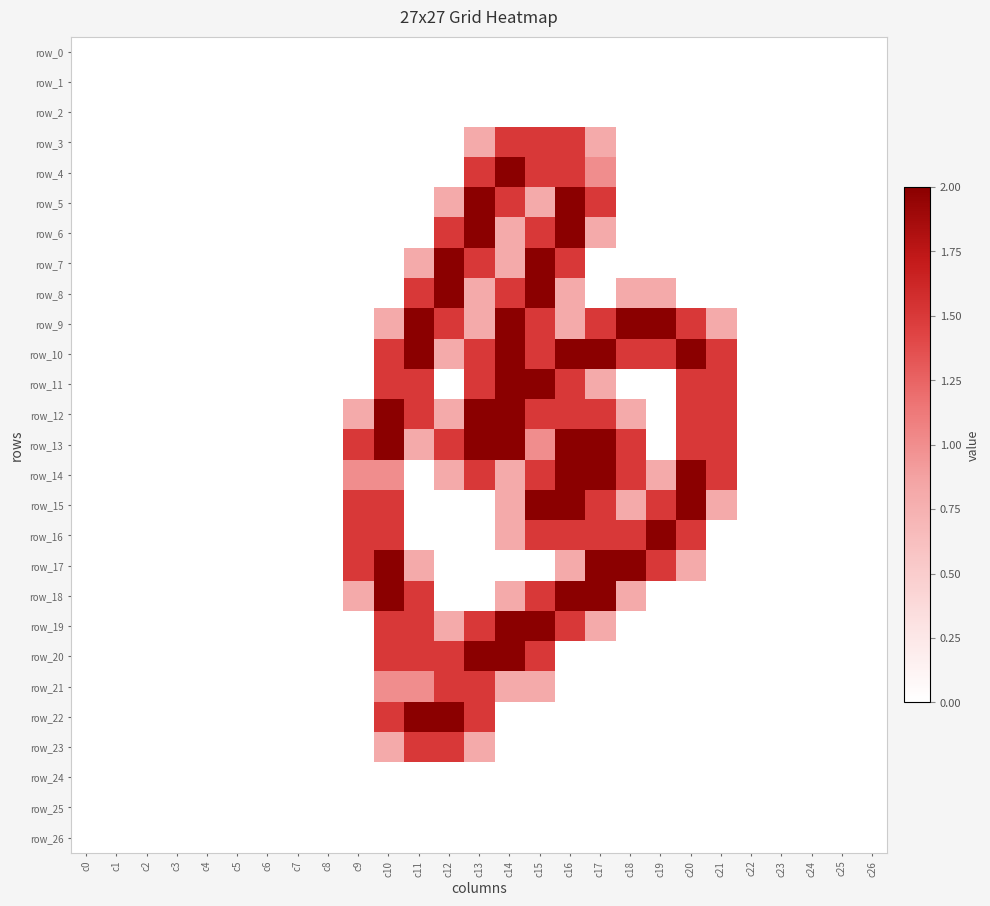

At c17, list the series in order from largest to smallest.

row_10, row_13, row_14, row_17, row_18, row_5, row_9, row_12, row_15, row_16, row_4, row_3, row_6, row_11, row_19, row_0, row_1, row_2, row_7, row_8, row_20, row_21, row_22, row_23, row_24, row_25, row_26